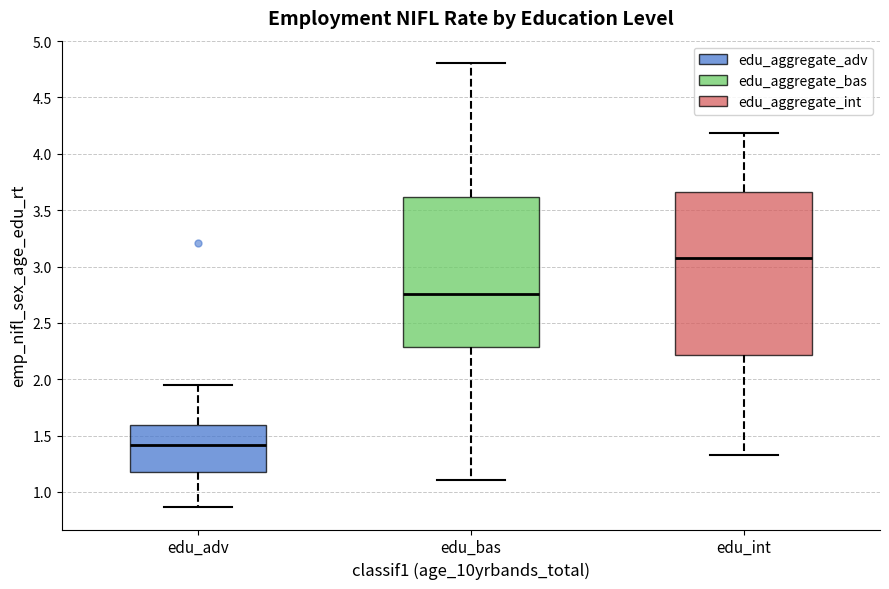

Reading left to right, transcribe this box plot: for each box, give where its median line is, the range the box spans, and where its two whiskers end, as read against the y-axis. The values are not printed on the chart, so give them approximately, as read against the axis.

edu_adv: median 1.40, box 1.20 to 1.60, whiskers 0.85 to 1.95
edu_bas: median 2.75, box 2.30 to 3.60, whiskers 1.10 to 4.80
edu_int: median 3.10, box 2.20 to 3.65, whiskers 1.35 to 4.20